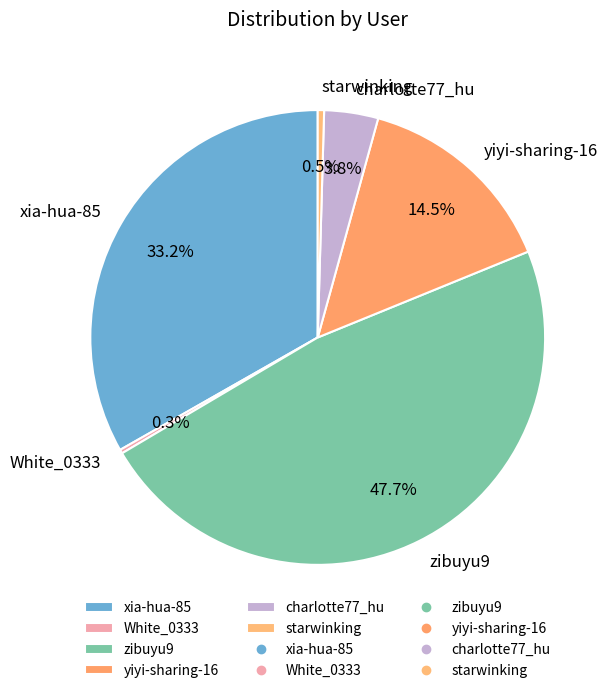

Approximately how many times larger is the value at xia-hua-85 compared to charlotte77_hu?

8.7